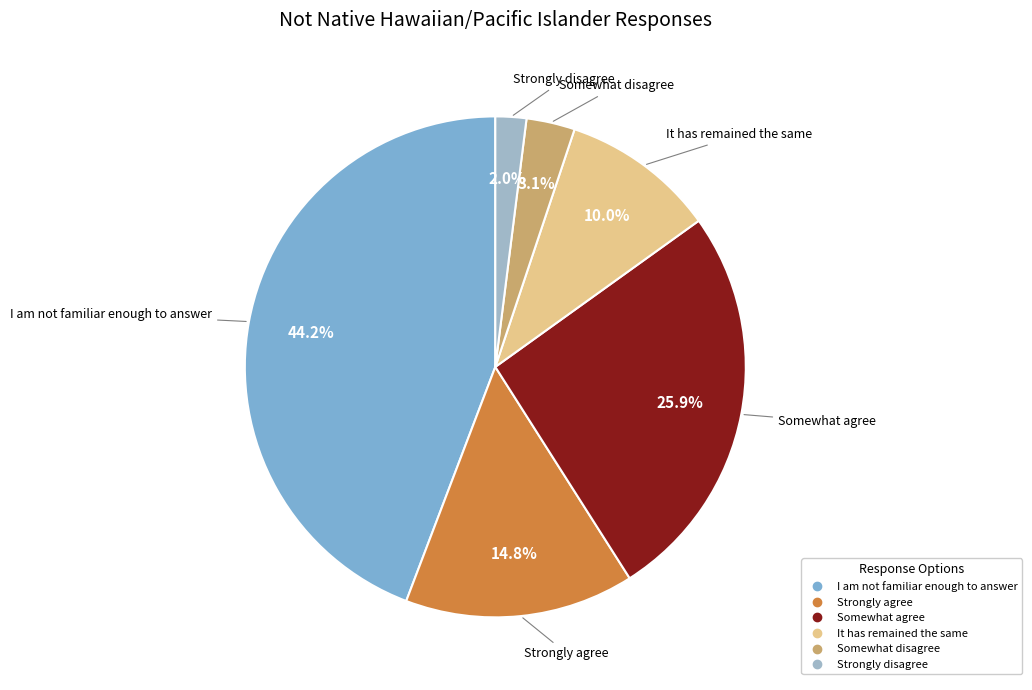

Rank the categories by value from highest to lowest.

I am not familiar enough to answer, Somewhat agree, Strongly agree, It has remained the same, Somewhat disagree, Strongly disagree